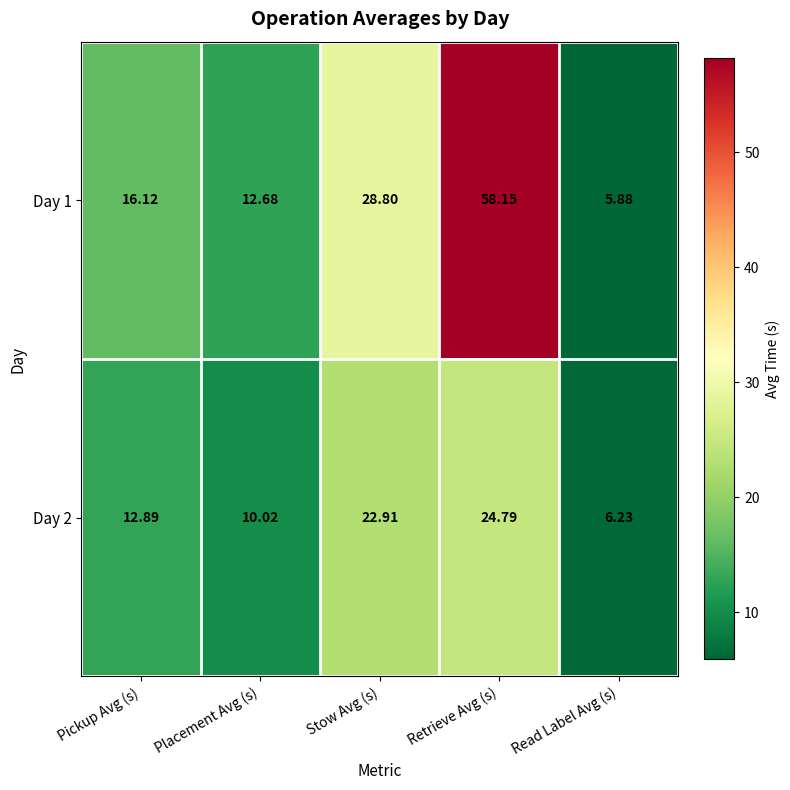

Where does the Day 2 series first go above 12?

Pickup Avg (s)